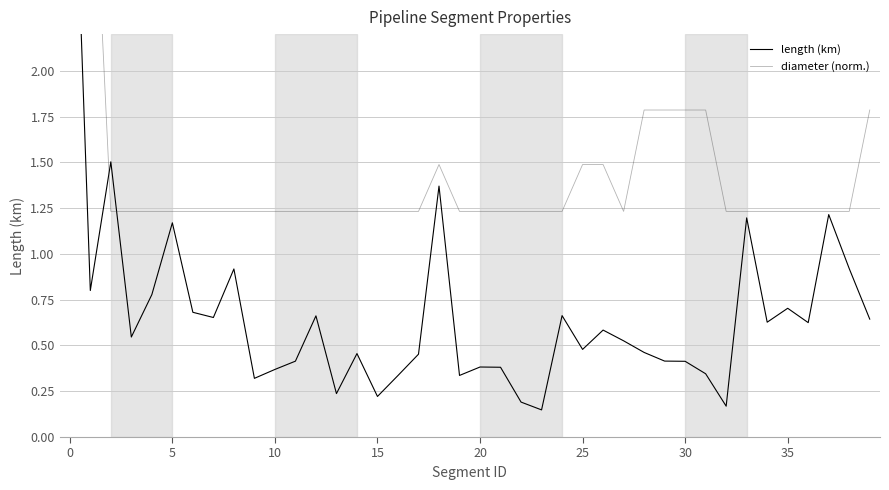

True or false: length (km) and diameter (norm.) intersect in this chart.

True